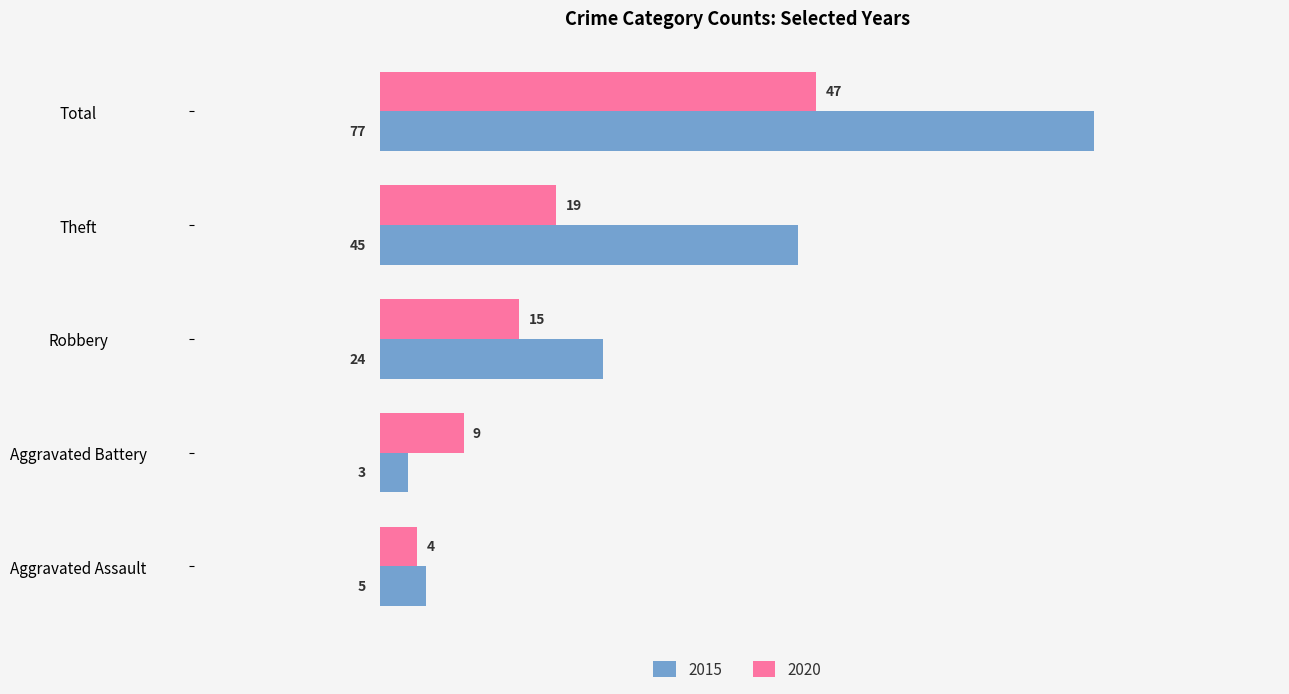

Which series has the largest range (max minus min)?

2015